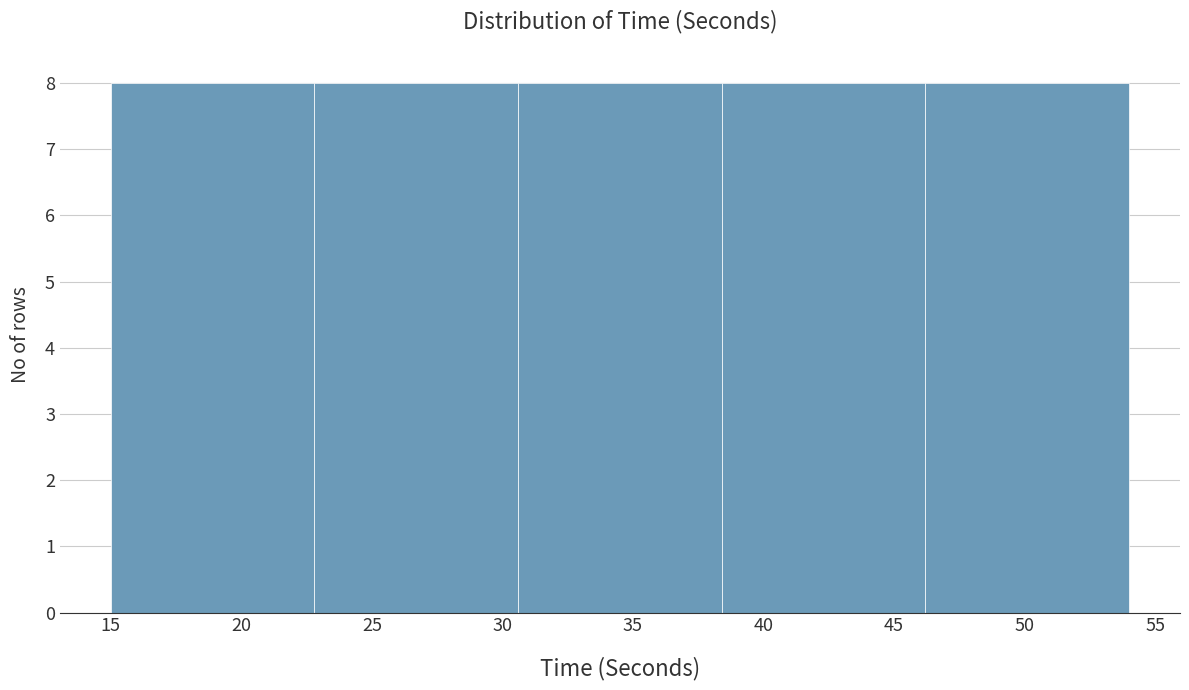

Reading left to right, list every bar in this chart as the range it spans on the x-axis followed by its height. Neither the bar edges nor the heights are printed on the chart, so give them approximately, as read against the axes.

15.0 to 22.8: 8
22.8 to 30.6: 8
30.6 to 38.4: 8
38.4 to 46.2: 8
46.2 to 54.0: 8